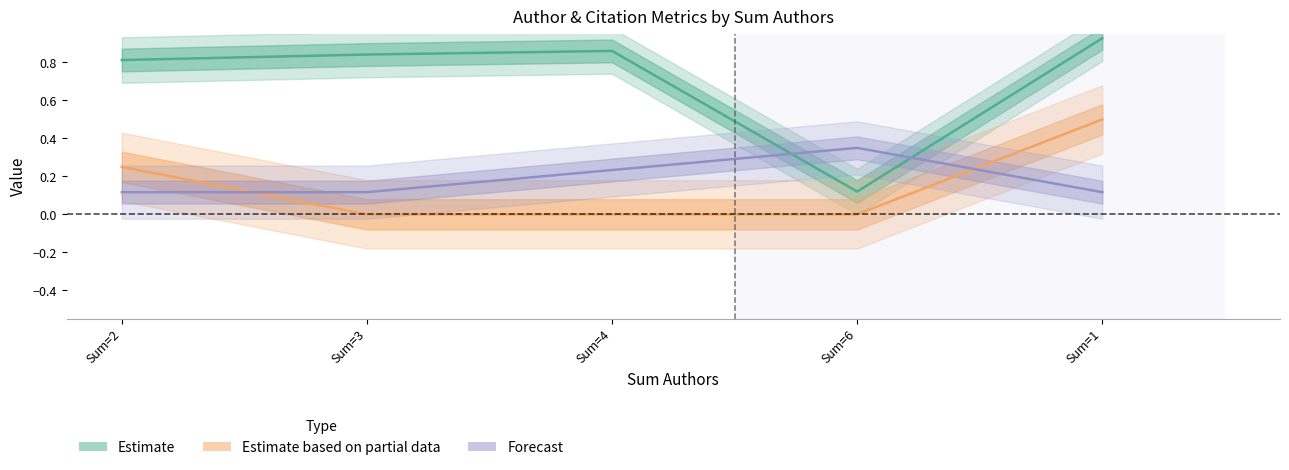

What position from the left is Sum=4?

3